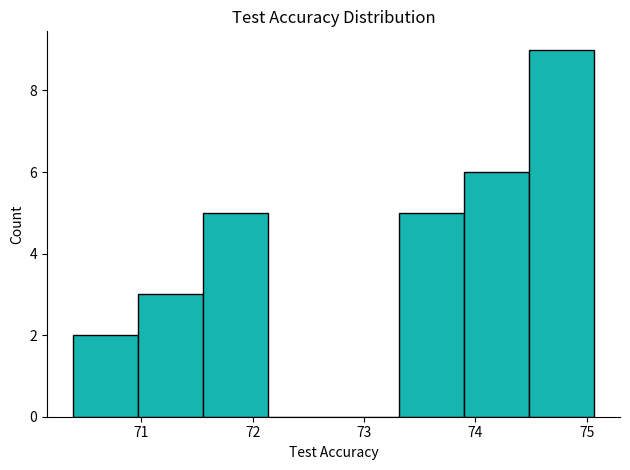

Reading left to right, transcribe this chart: for each bar, give the range it covers on the x-axis and its height. Neither the bar edges nor the heights are printed on the chart, so give them approximately, as read against the axes.

70.4 to 71.0: 2
71.0 to 71.6: 3
71.6 to 72.1: 5
72.1 to 72.7: 0
72.7 to 73.3: 0
73.3 to 73.9: 5
73.9 to 74.5: 6
74.5 to 75.1: 9